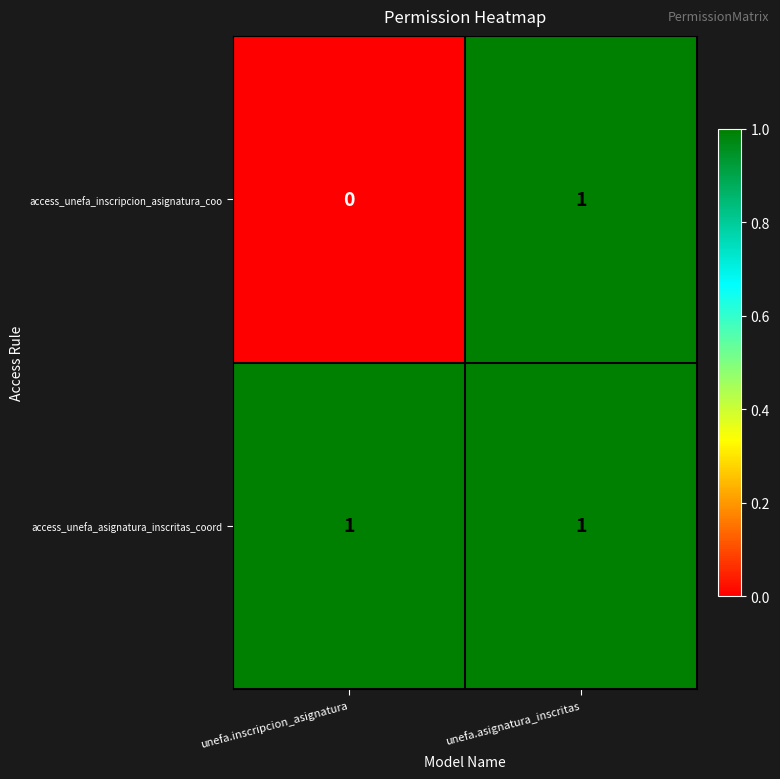

At unefa.inscripcion_asignatura, list the series in order from largest to smallest.

access_unefa_asignatura_inscritas_coord, access_unefa_inscripcion_asignatura_coo